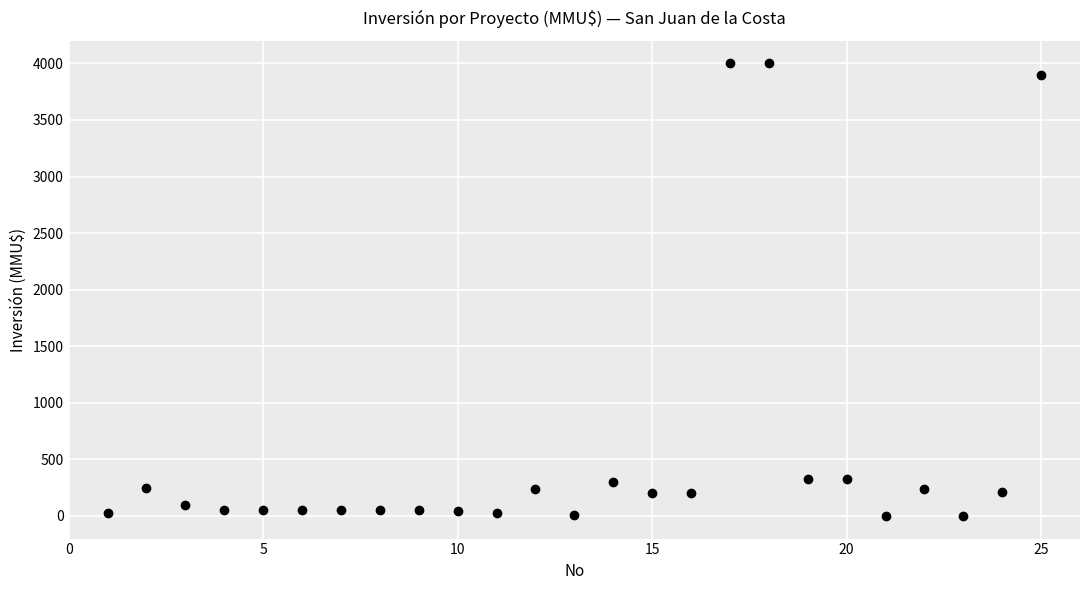

What is the range of Y values (max minus min)?

4000